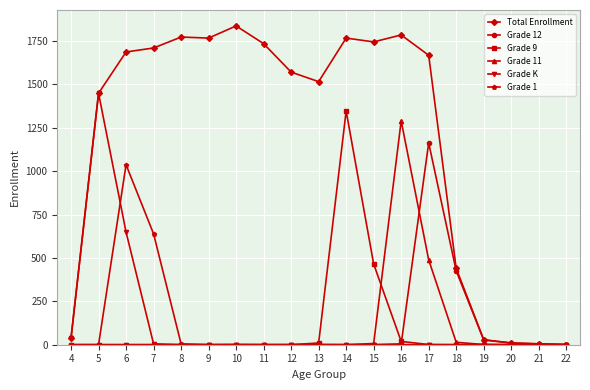

The value of Grade 9 at 7 is 0. True or false?

True